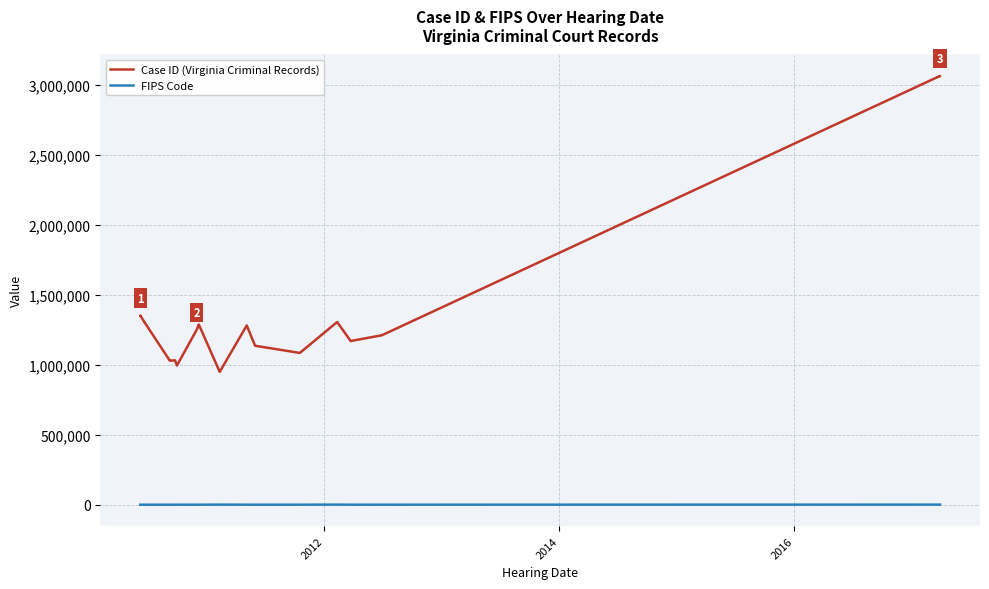

The FIPS Code series shows 23 at 17. True or false?

False